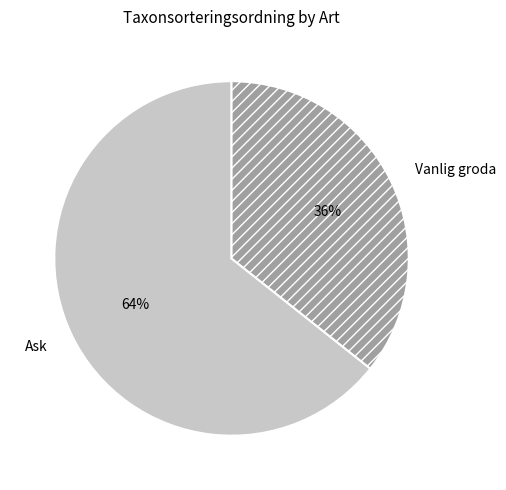

Is it true that Ask is 76% of the pie?

False